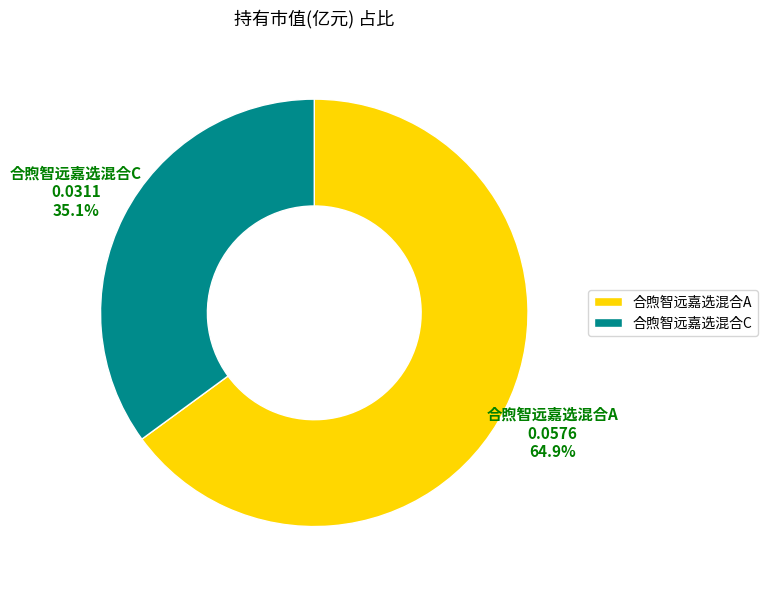

To the nearest percent, what is the difference between the 合煦智远嘉选混合A and 合煦智远嘉选混合C slice percentages?

30%